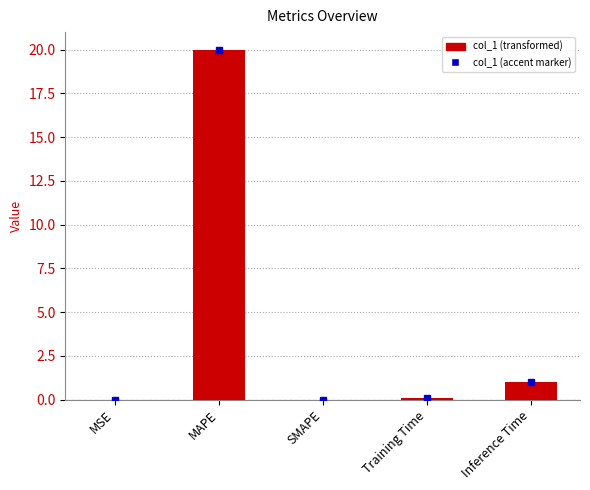

True or false: the data shows 0.0 at SMAPE.

True